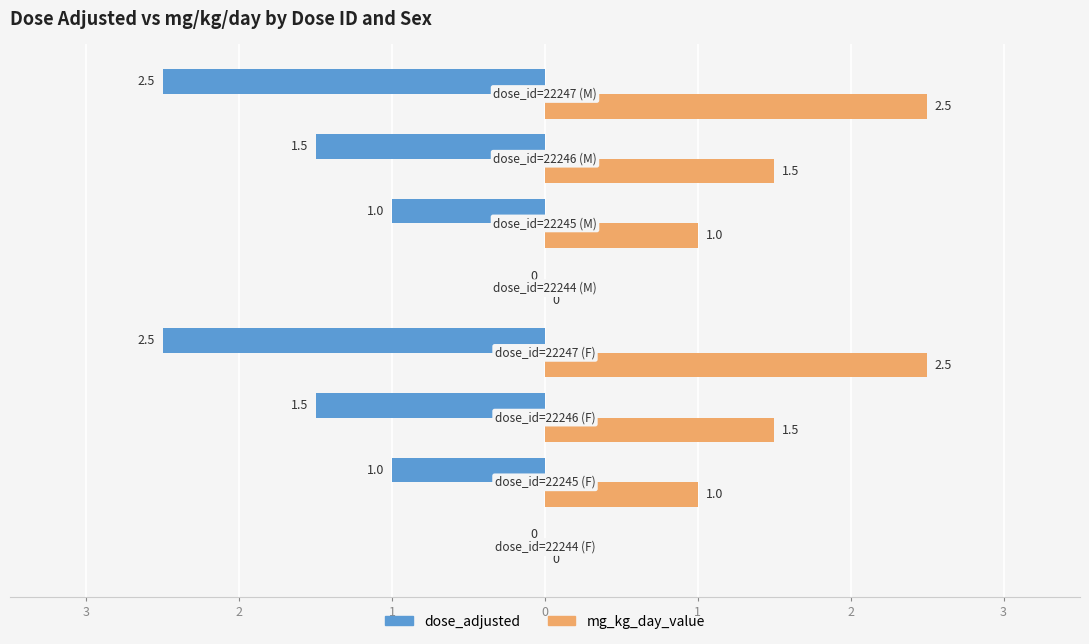

What are all the series names shown in the legend?

dose_adjusted, mg_kg_day_value